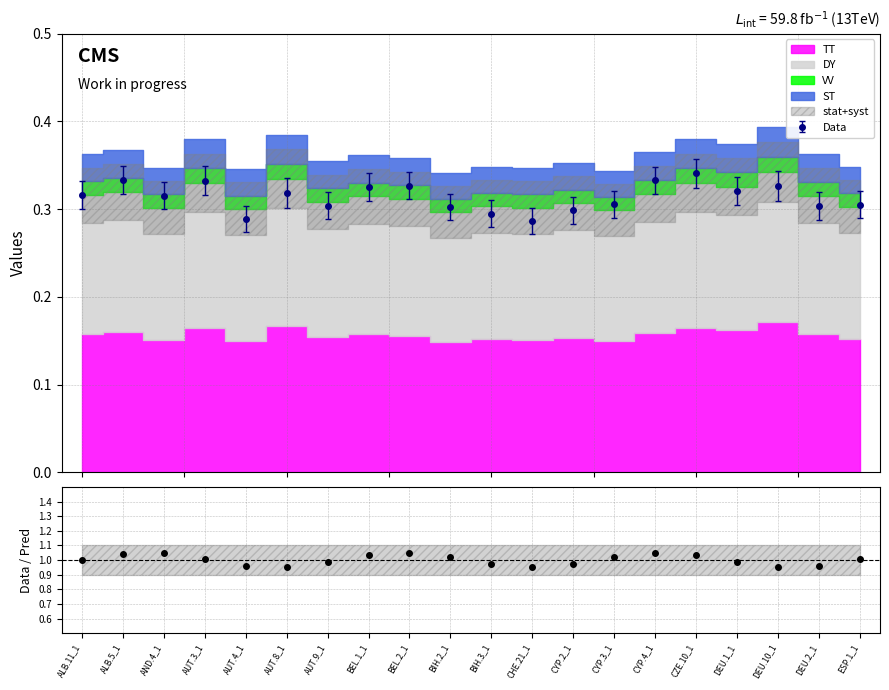

Where is the first local minimum?

AUT.8_1